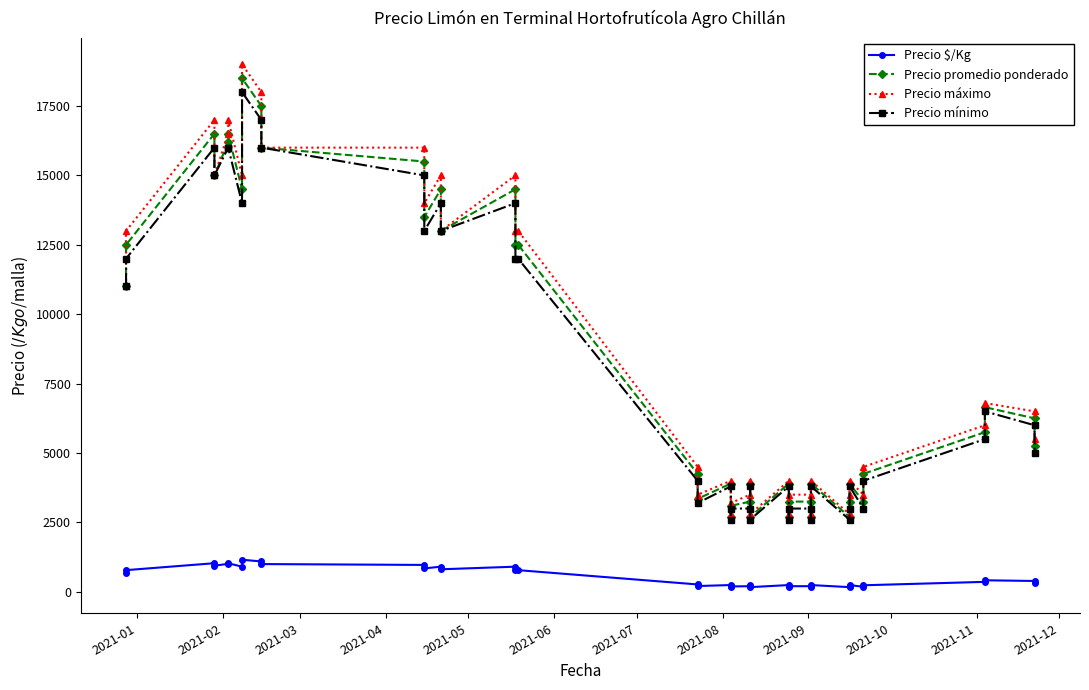

What is the sum of all Precio promedio ponderado values?

338280